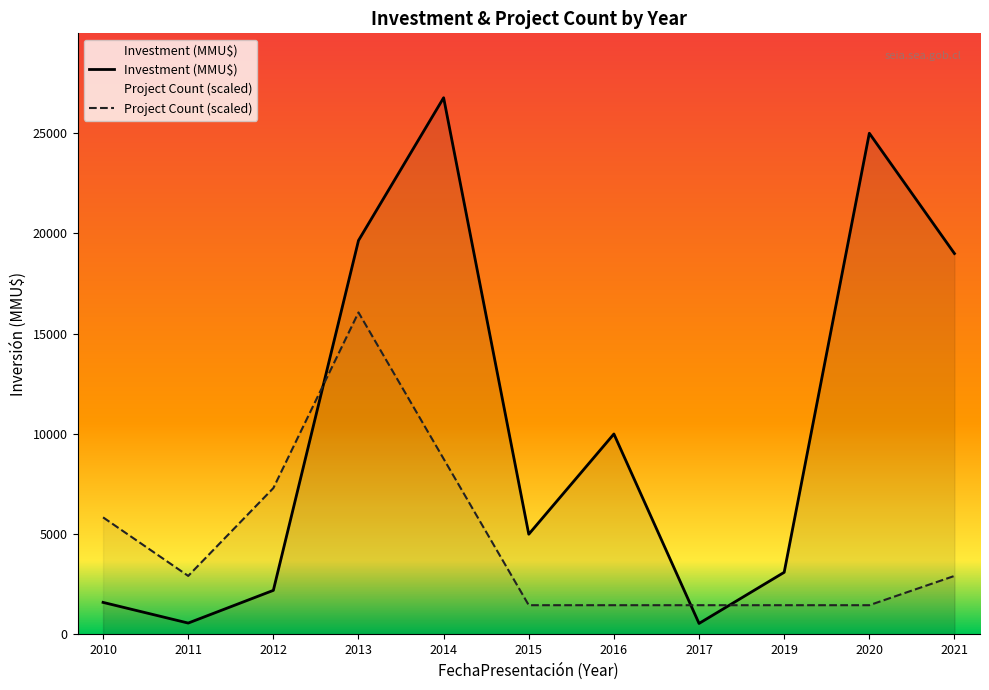

Reading right to left, list all the values displayed in this chart.

Investment (MMU$): 19000.0	25000.0	3100.0	550.0	10000.0	5000.0	26770.0	19650.0	2200.0	569.0	1600.0
Project Count (scaled): 2920.4	1460.2	1460.2	1460.2	1460.2	1460.2	8761.1	16062.0	7300.9	2920.4	5840.7